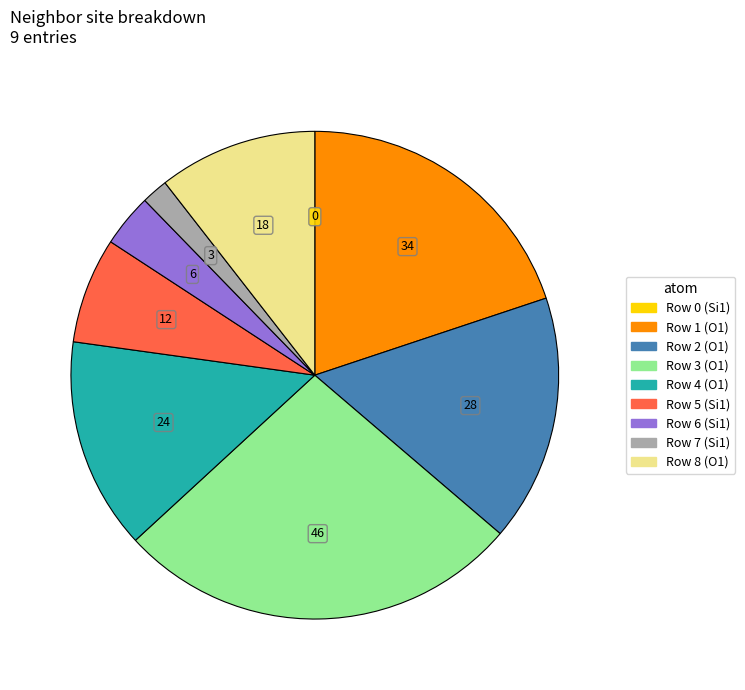

Does any single category account for the majority?

No